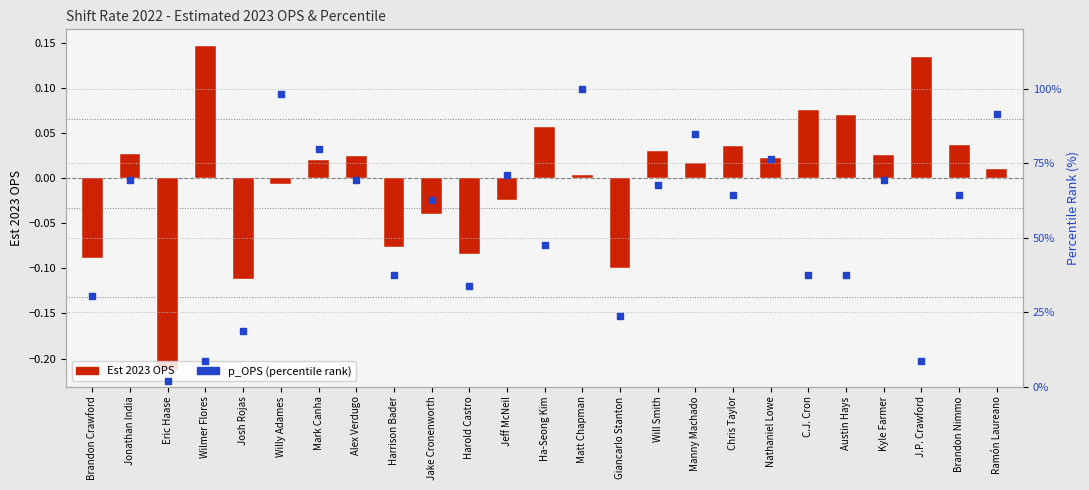

What is the total value across all series at Manny Machado?

84.7